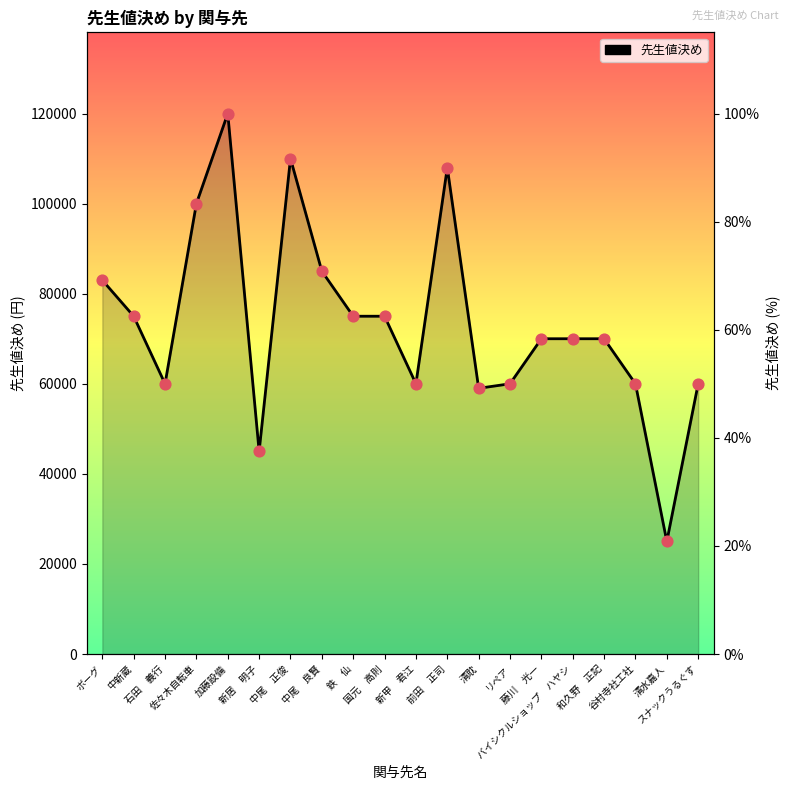

Which has a higher value, 藤川　光一 or 中尾　正俊?

中尾　正俊